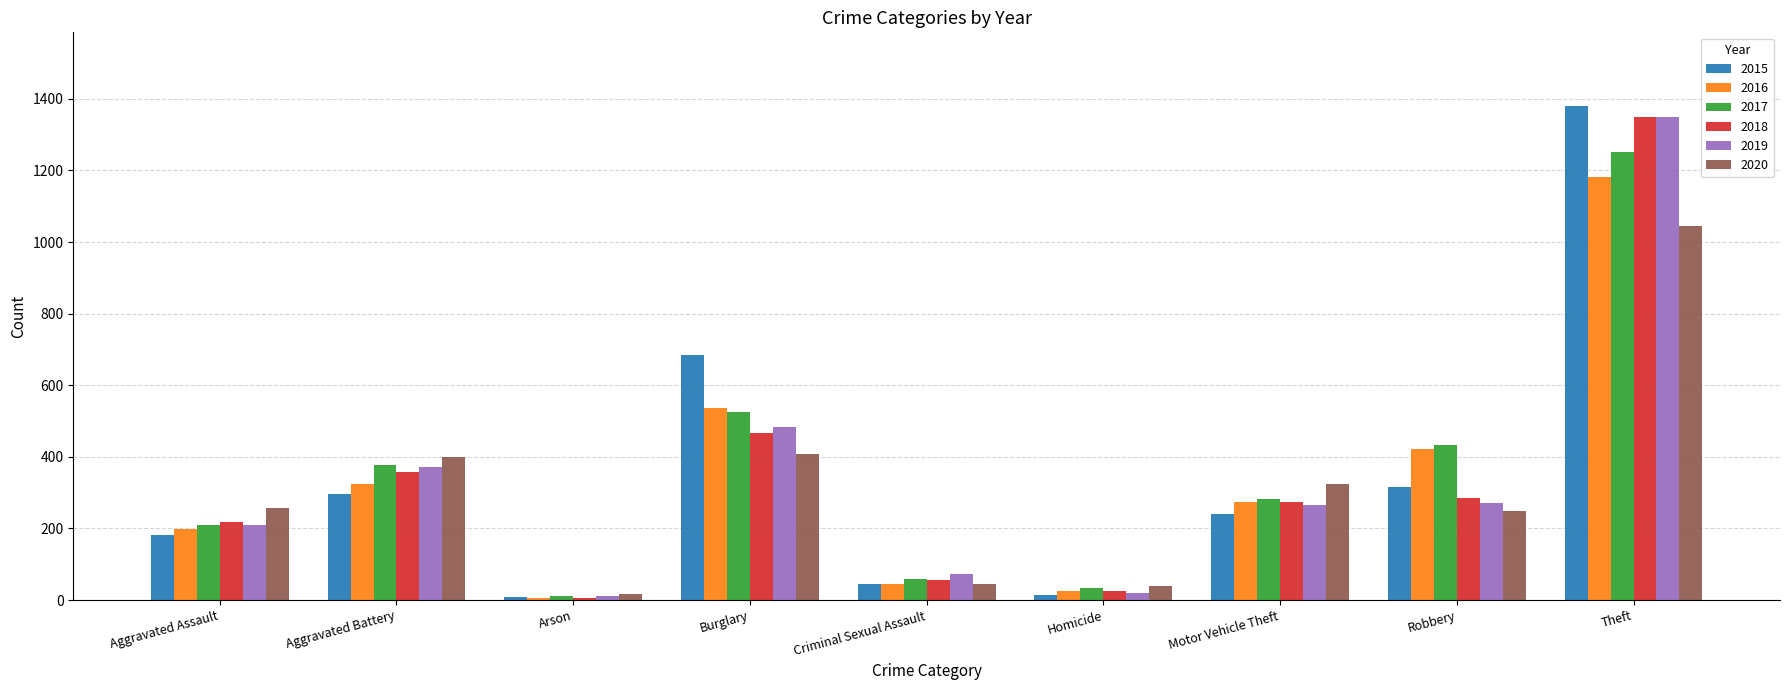

What are all the series names shown in the legend?

2015, 2016, 2017, 2018, 2019, 2020